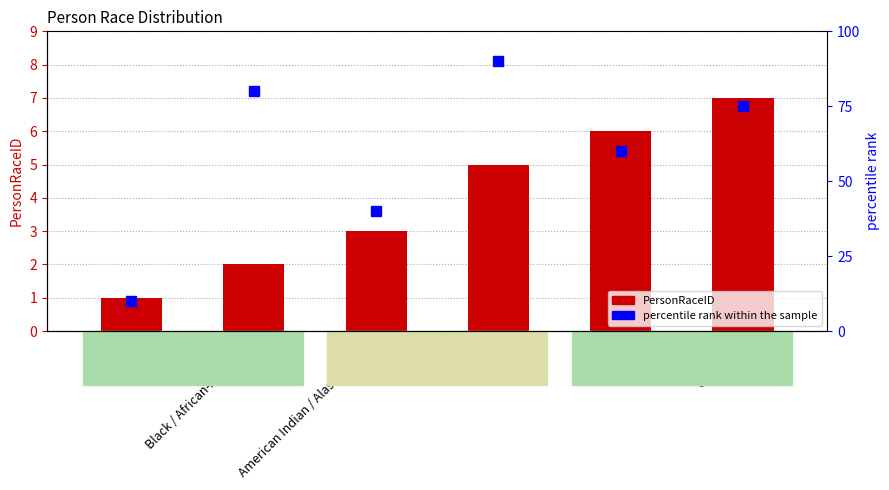

What is the total value across all series at Asian?

11